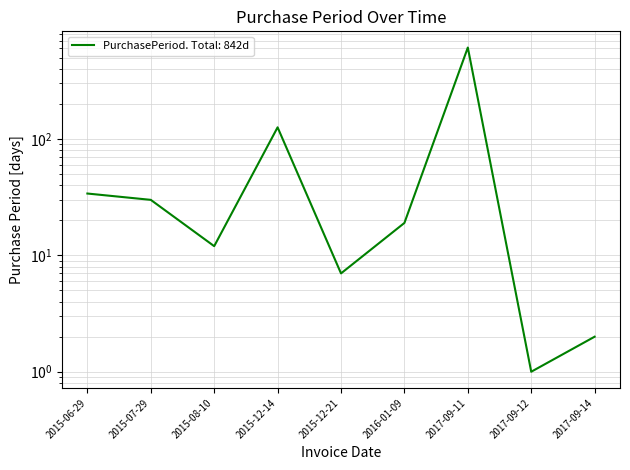

Where is the first local maximum?

2015-12-14